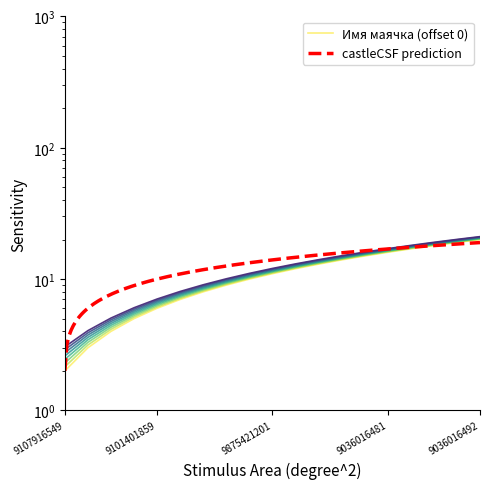

What is the difference between the maximum and minimum values?

18.0